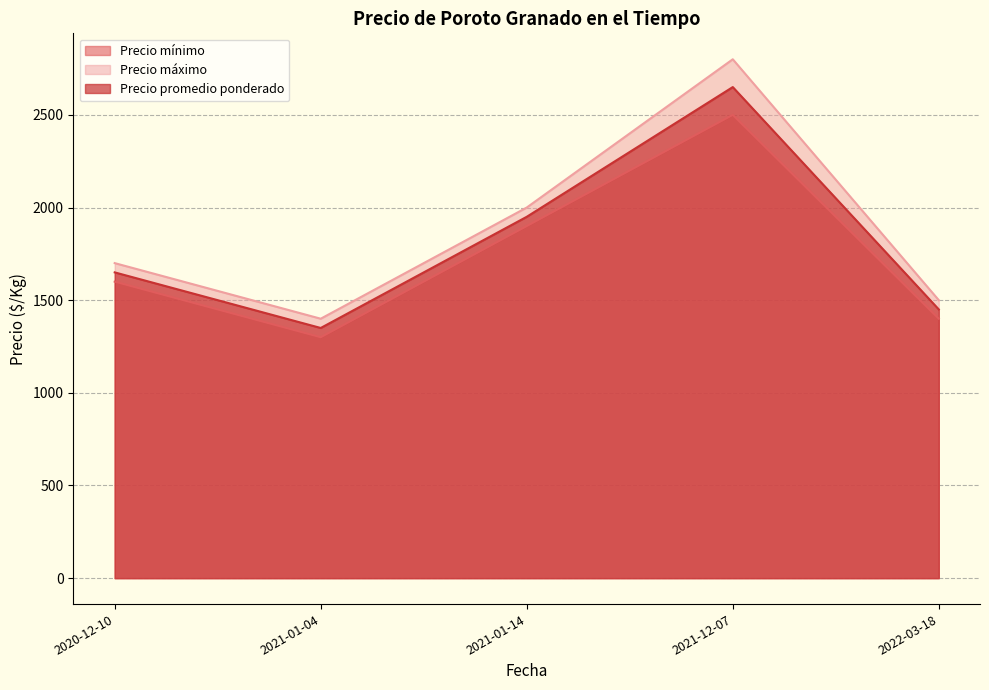

True or false: Precio mínimo has more than 1 points higher than both neighbors.

False